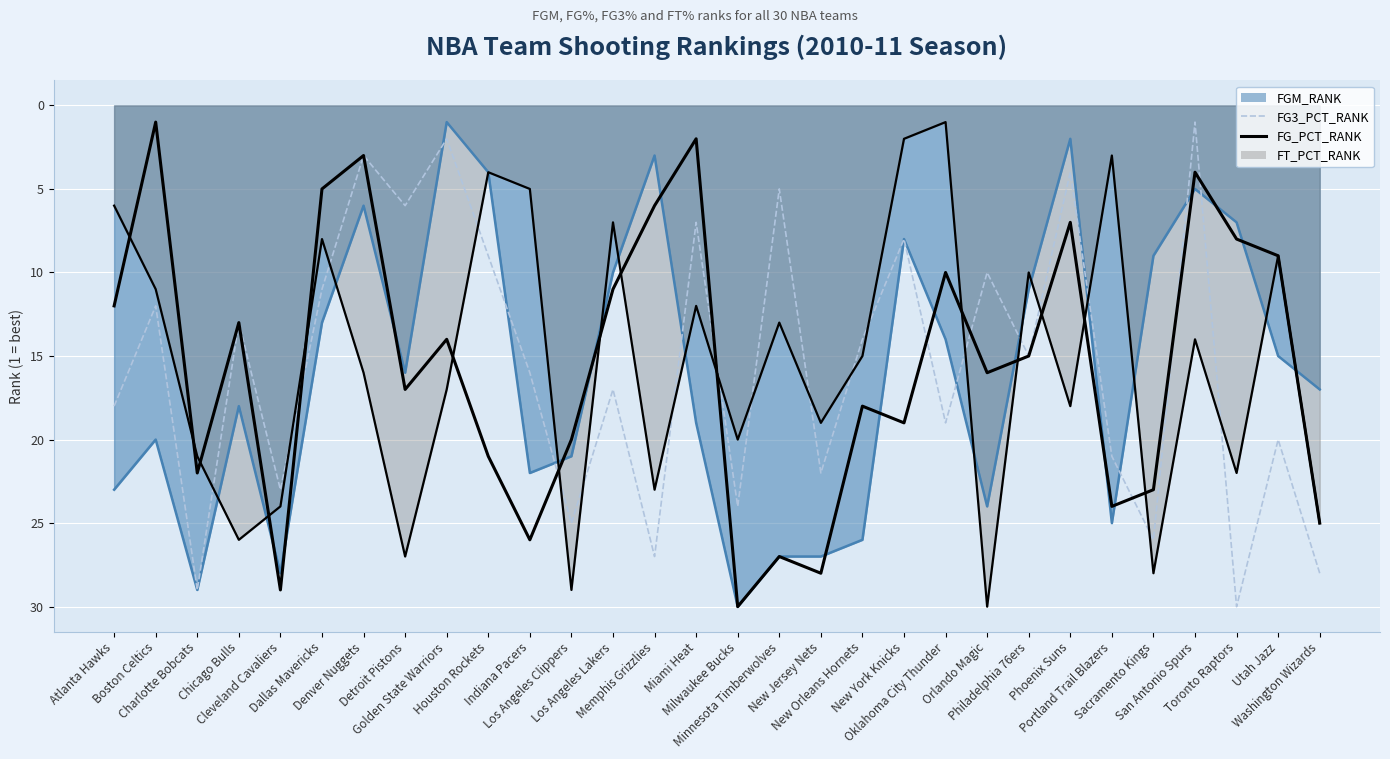

What value does the FG_PCT_RANK series have at New York Knicks?

19